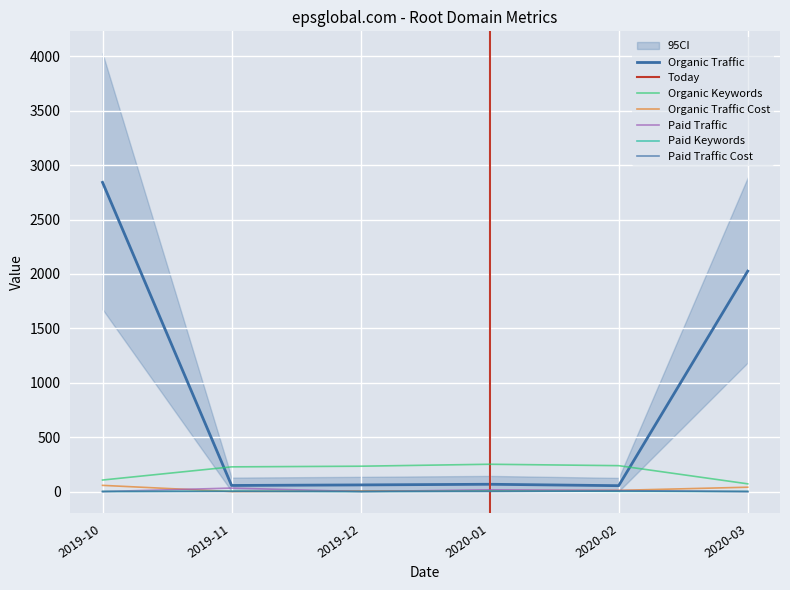

What is the difference between the maximum and minimum values in the Paid Traffic series?

32